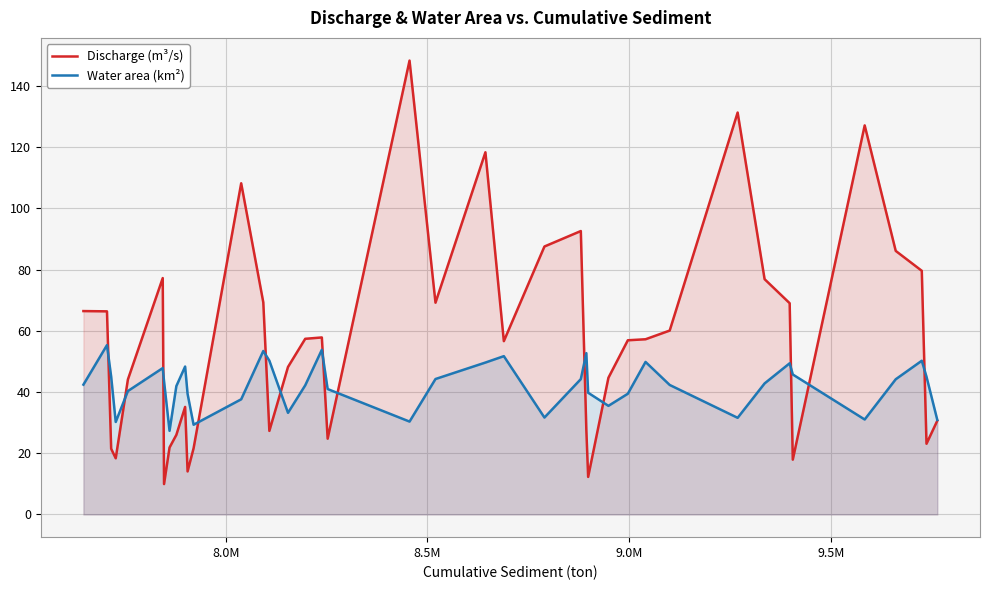

List the series in order of their overall mean, lowest first.

Water area (km²), Discharge (m³/s)